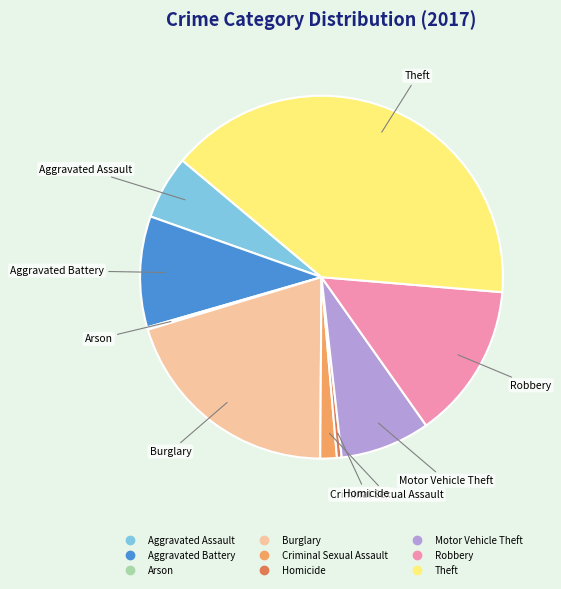

Approximately how many times larger is the value at Theft compared to Motor Vehicle Theft?

5.0